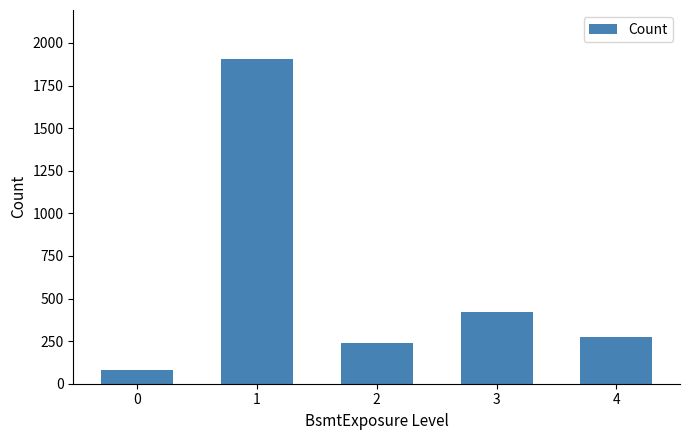

Where is the data nearest to the value 993?

3